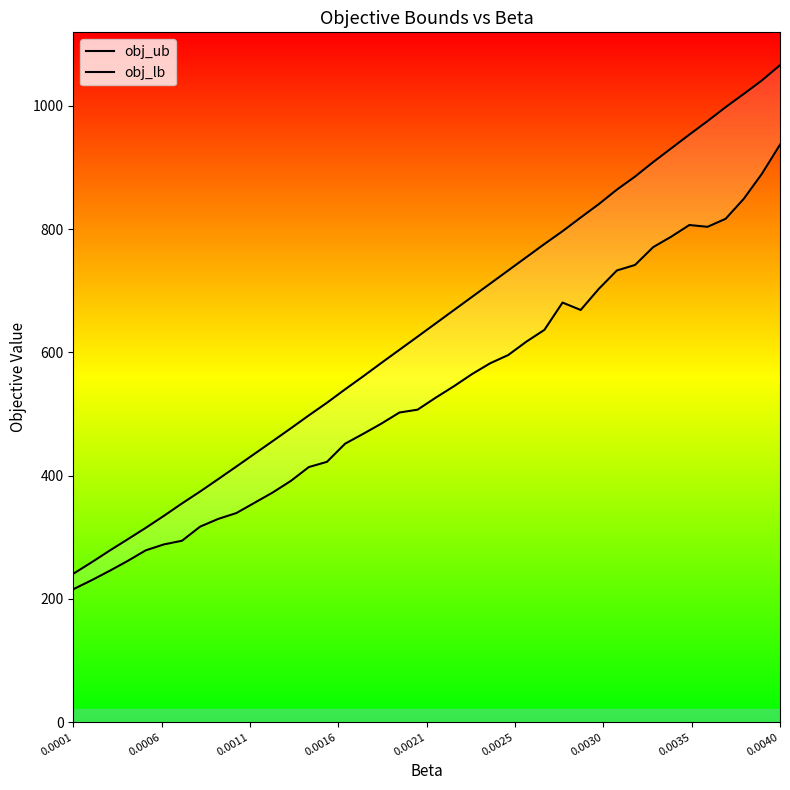

How many lines are shown in the chart?

2